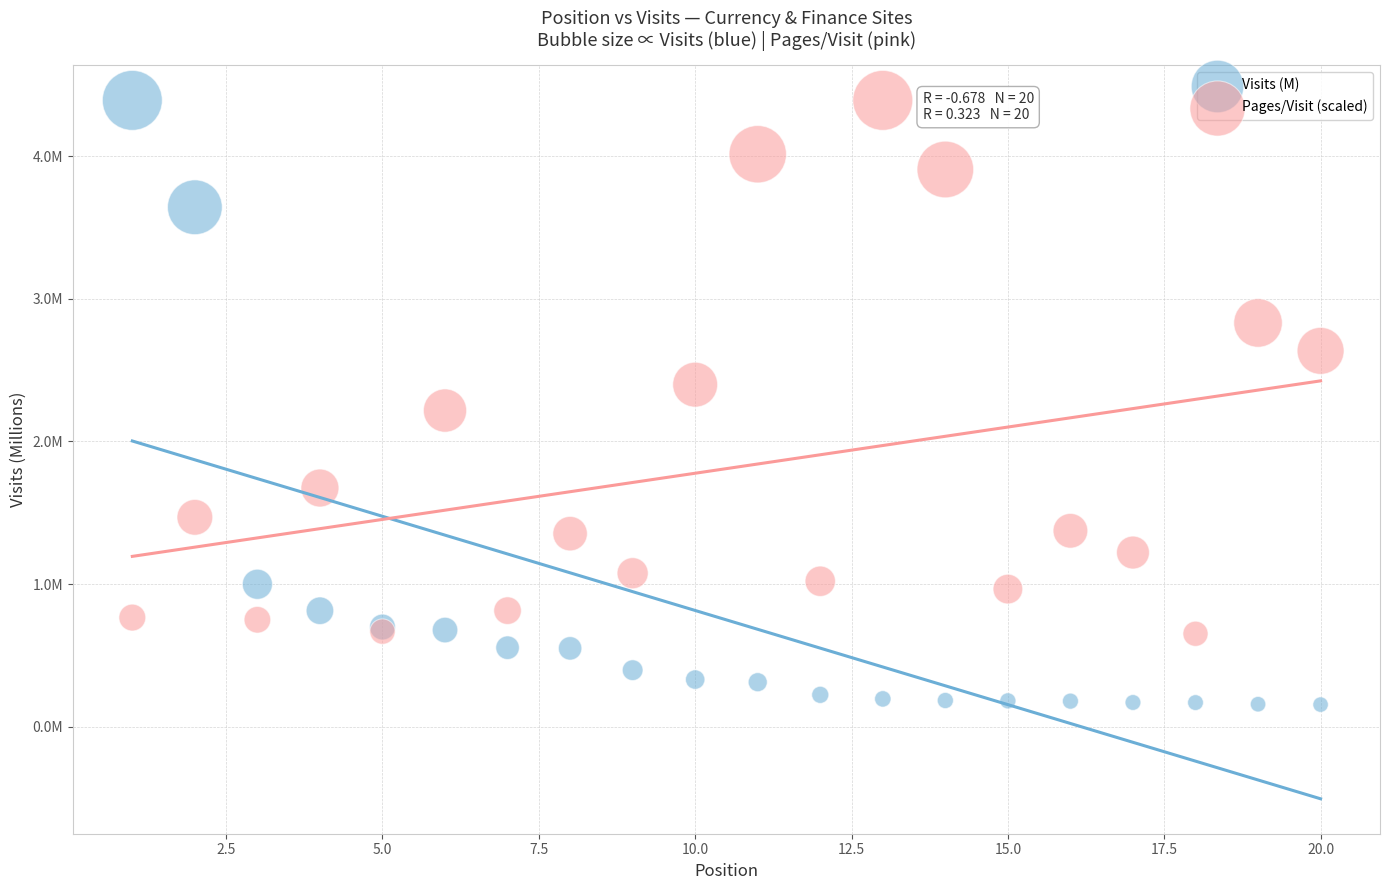

What are all the series names shown in the legend?

Visits (M), Pages/Visit (scaled)